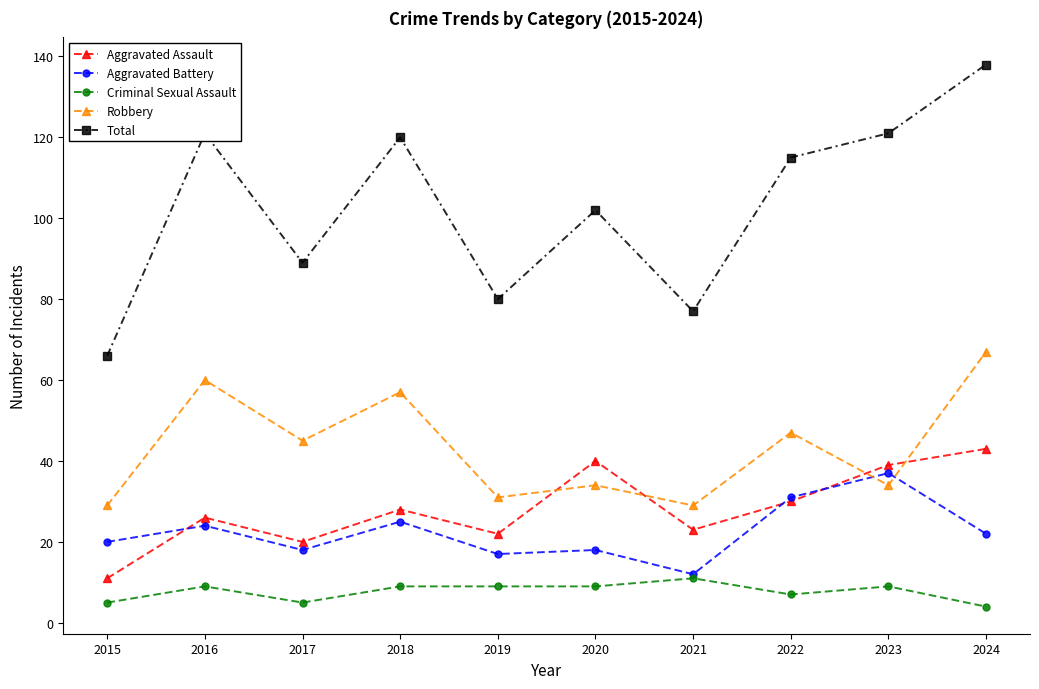

How many values in the Total series are below 115?

5